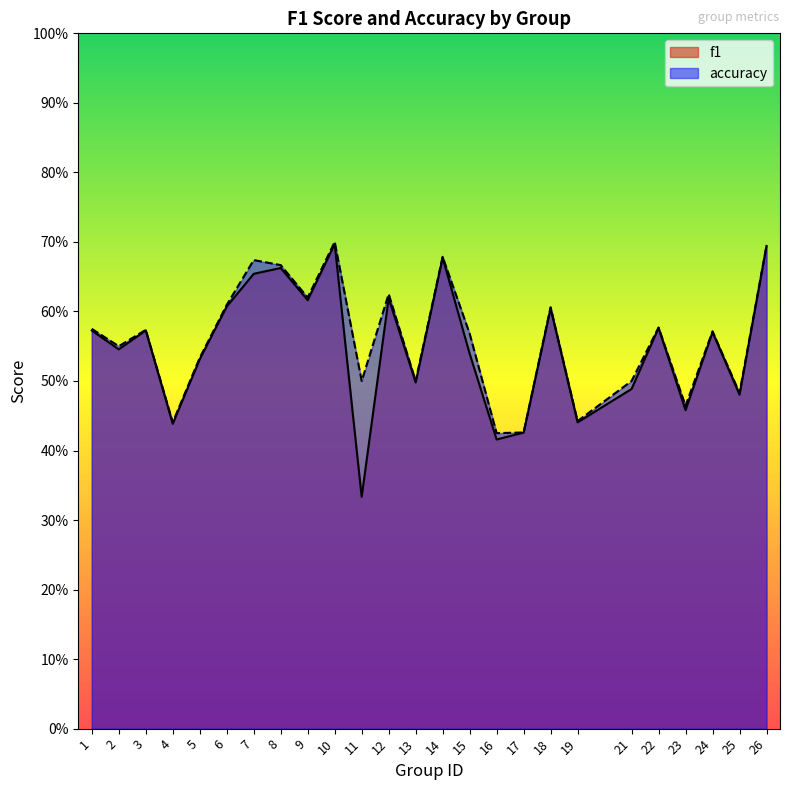

Reading left to right, list all the values displayed in this chart.

f1: 0.6	0.5	0.6	0.4	0.5	0.6	0.7	0.7	0.6	0.7	0.3	0.6	0.5	0.7	0.5	0.4	0.4	0.6	0.4	0.5	0.6	0.5	0.6	0.5	0.7
accuracy: 0.6	0.6	0.6	0.4	0.5	0.6	0.7	0.7	0.6	0.7	0.5	0.6	0.5	0.7	0.6	0.4	0.4	0.6	0.4	0.5	0.6	0.5	0.6	0.5	0.7